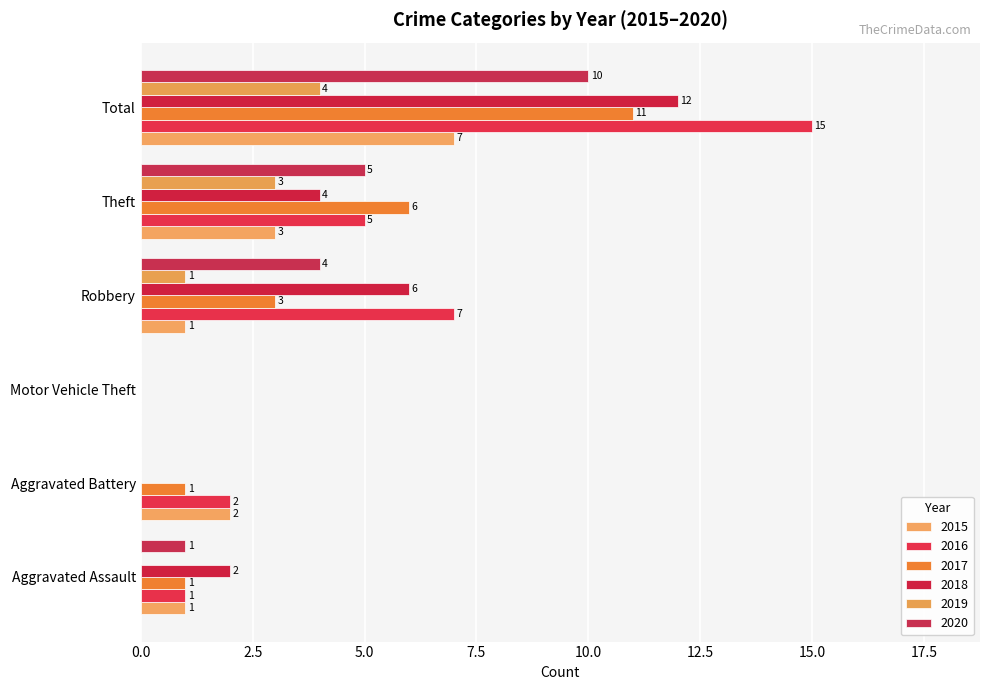

What is the highest value of the 2016 series?

15